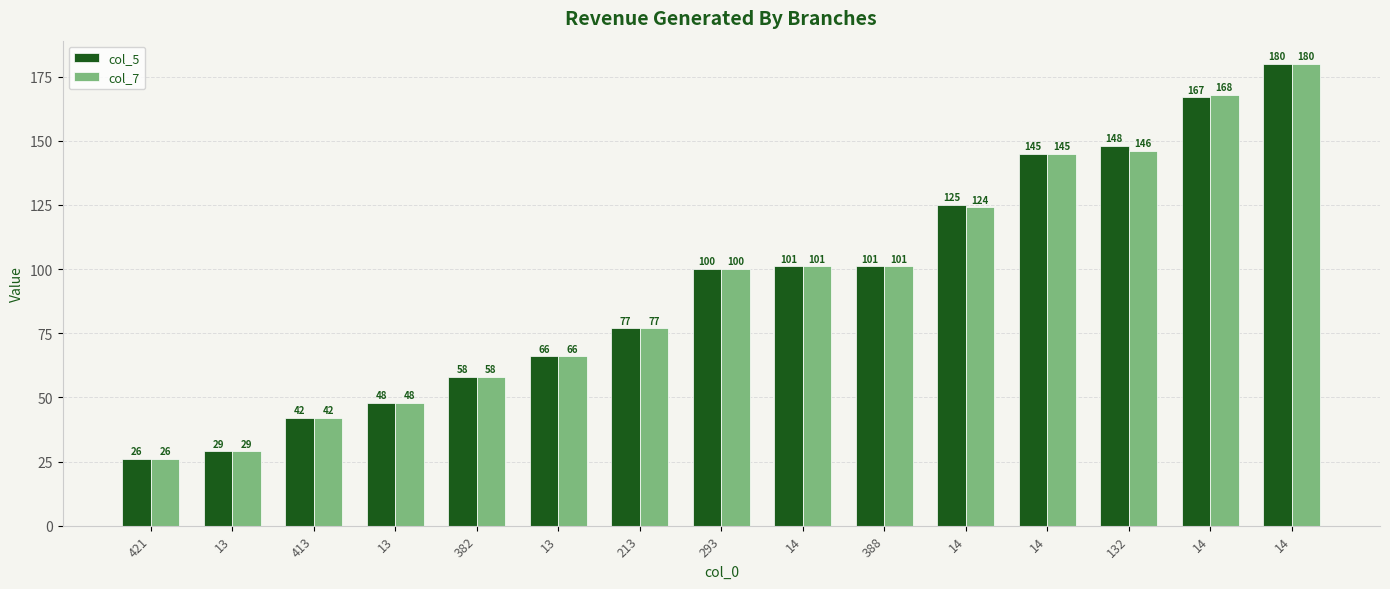

What are all the series names shown in the legend?

col_5, col_7